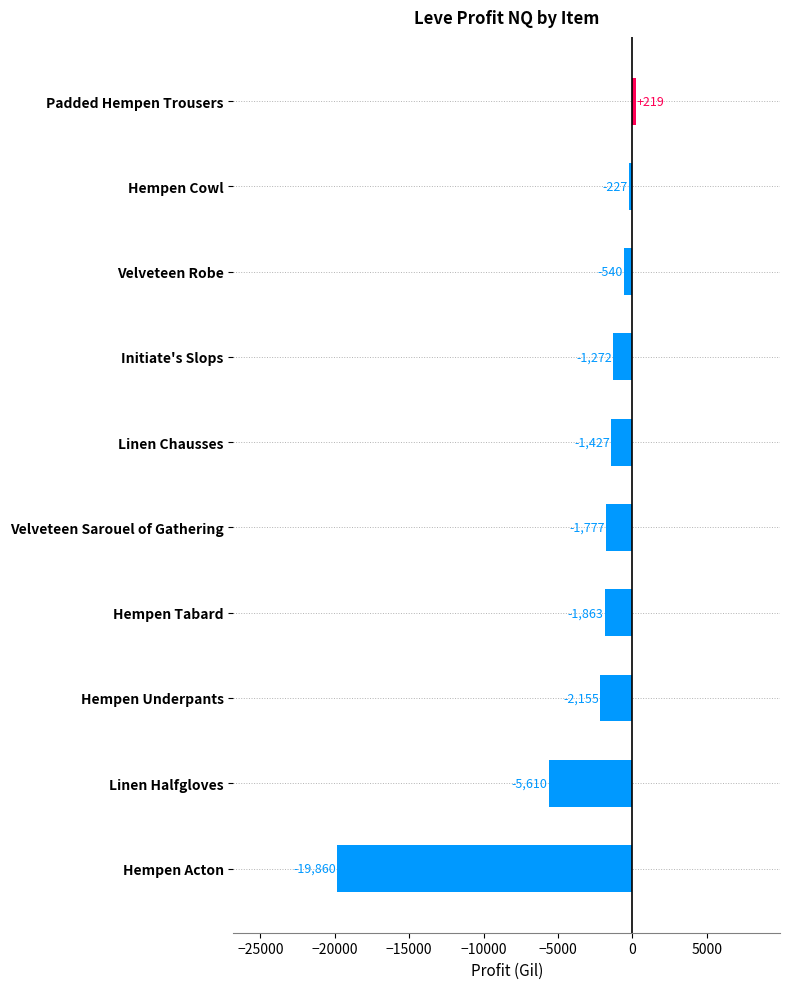

What is the change in value from Hempen Acton to Padded Hempen Trousers?

+20079.0